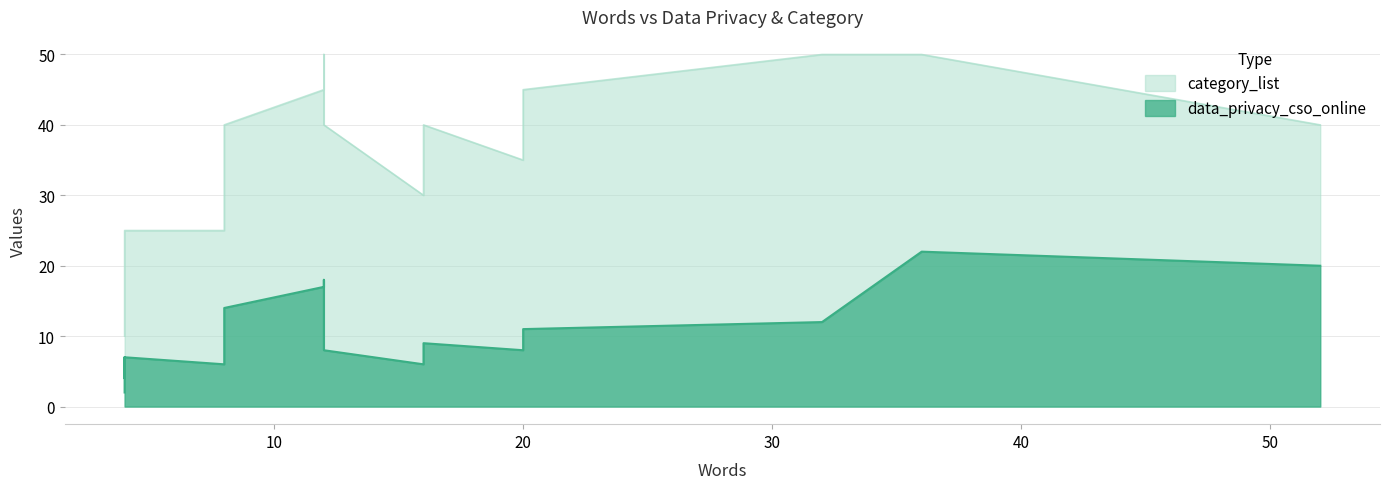

Does the chart have visible grid lines?

Yes